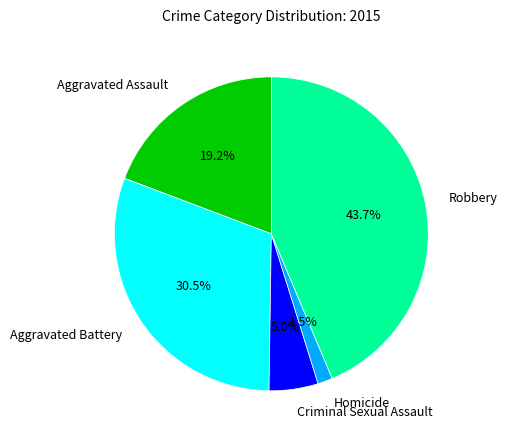

To the nearest percent, what is the combined percentage of Criminal Sexual Assault and Aggravated Battery?

36%